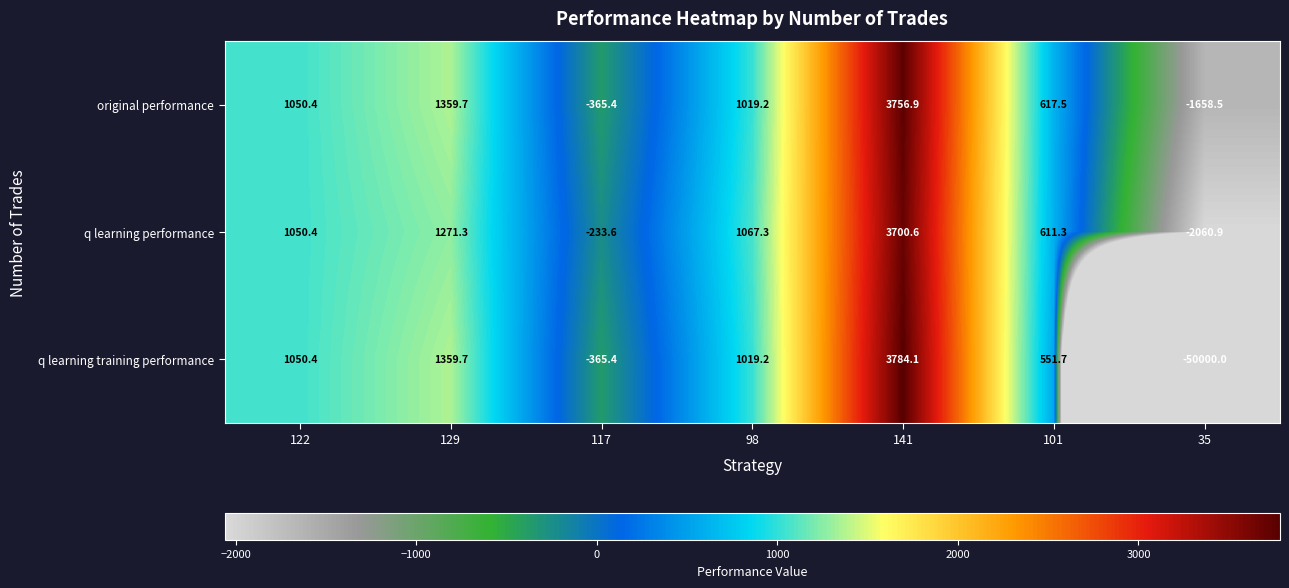

What is the total value across all series at 98?

3105.7